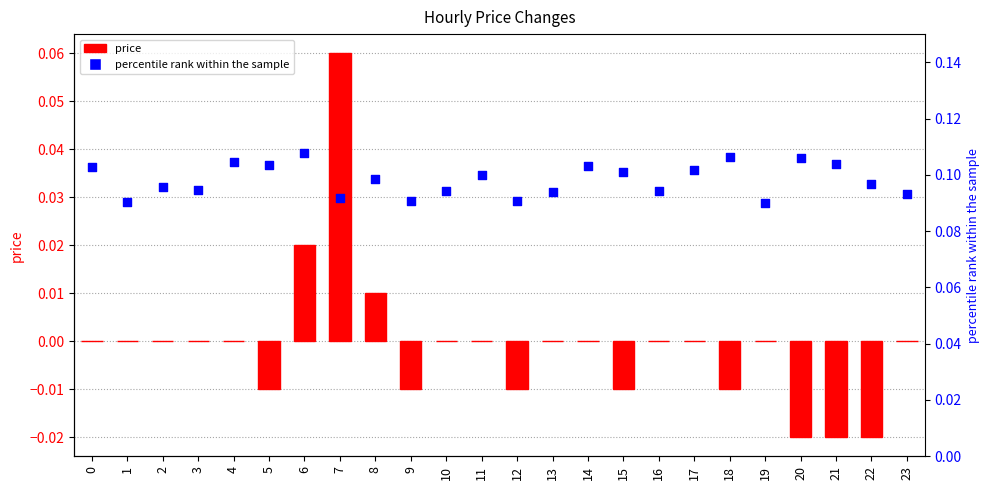

Is the value of percentile rank within the sample at 15 greater than the value of price at 23?

Yes